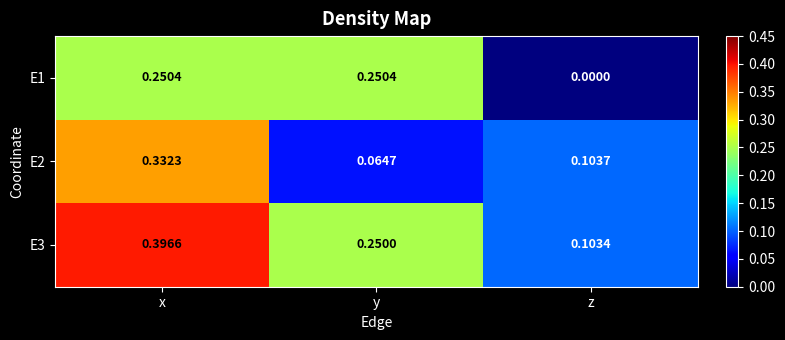

At which category is the sum across all series the highest?

x